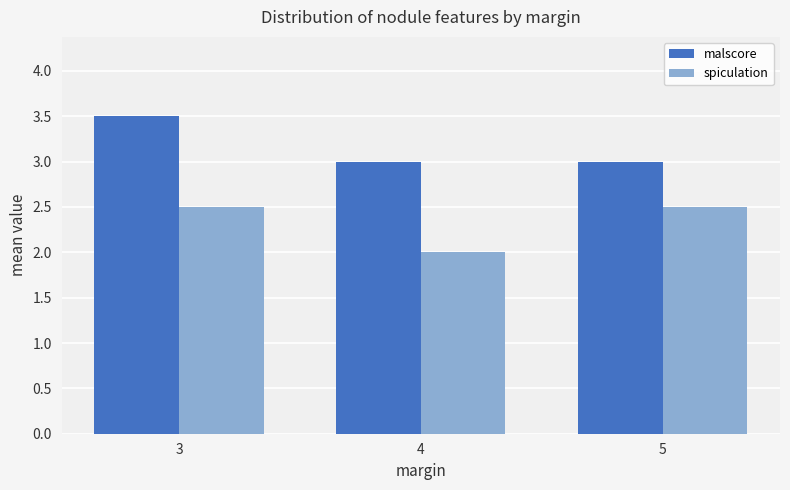

What value does the malscore series have at 4?

3.0